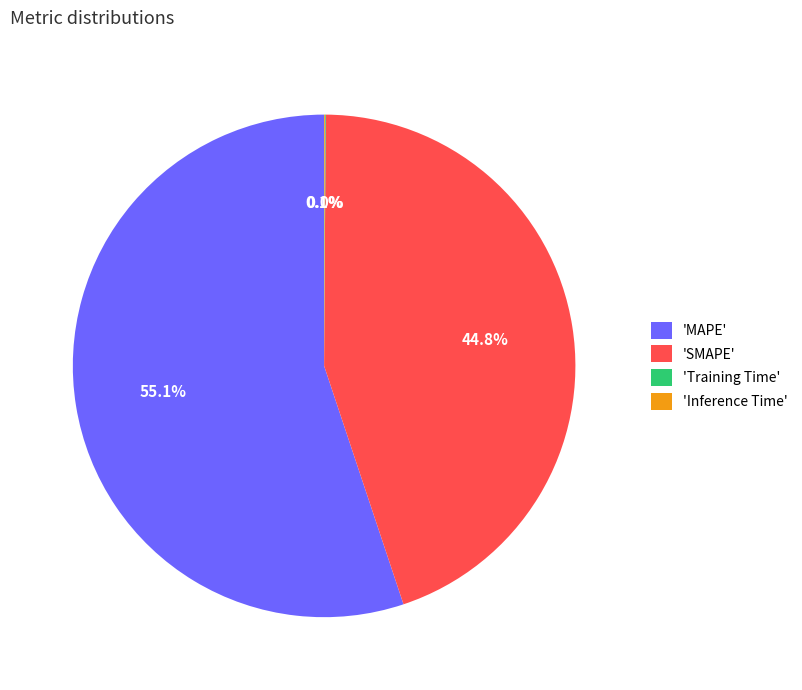

Which category has the biggest portion of the pie?

'MAPE'